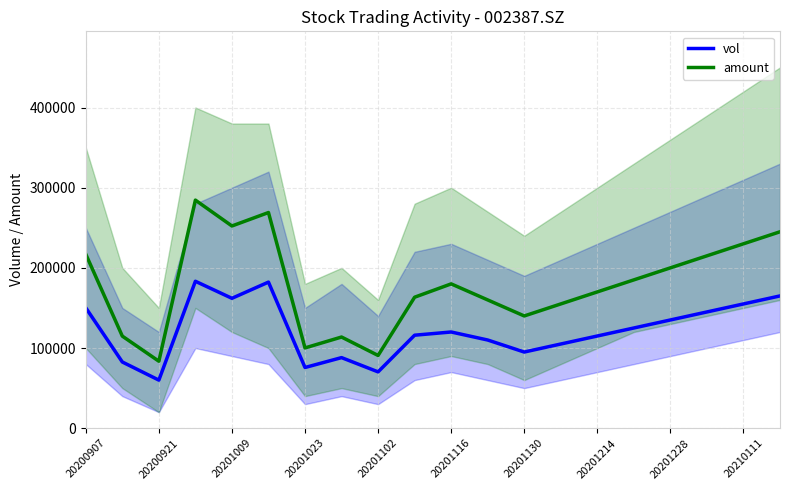

What is the minimum value shown in the chart?

59980.7